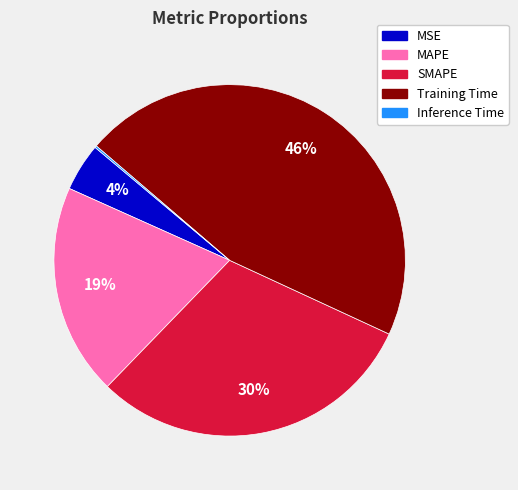

To the nearest percent, what is the difference between the MAPE and MSE slice percentages?

15%